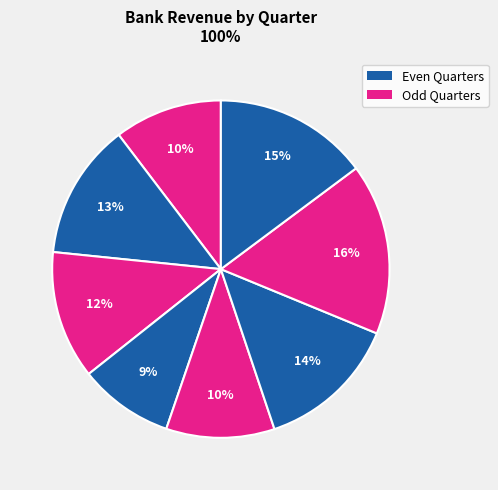

How many slices are in this pie chart?

8